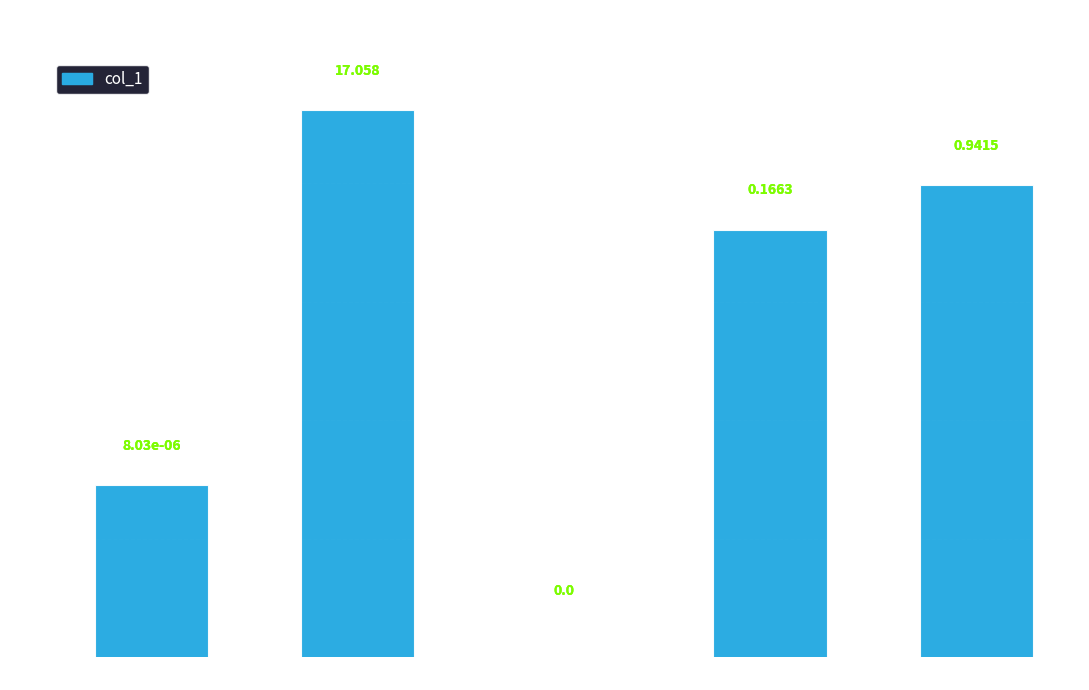

Reading right to left, list all the values displayed in this chart.

0.9	0.2	0.0	17.1	0.0